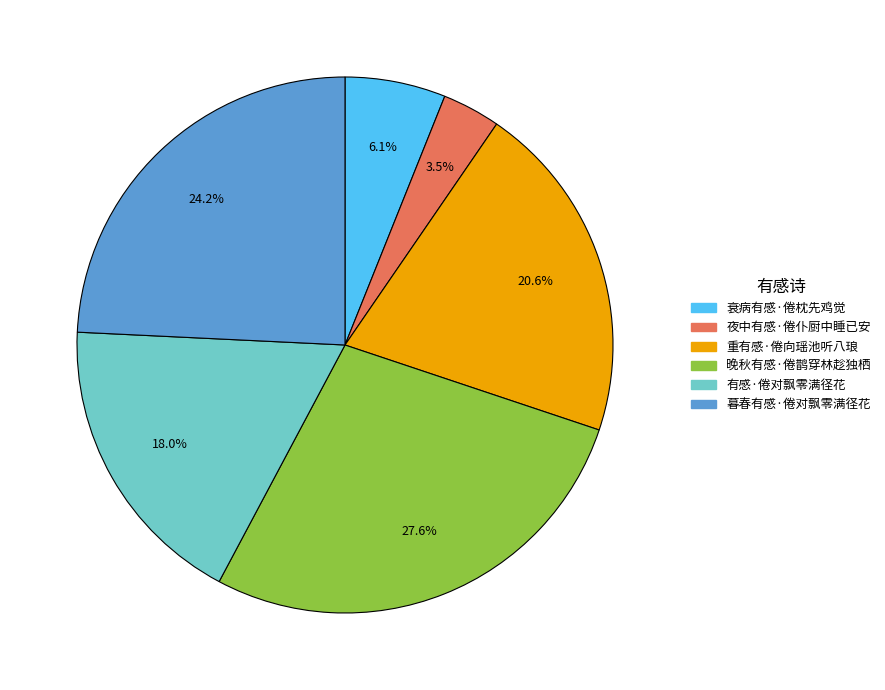

Is it true that 有感·倦对飘零满径花 is 18% of the pie?

True